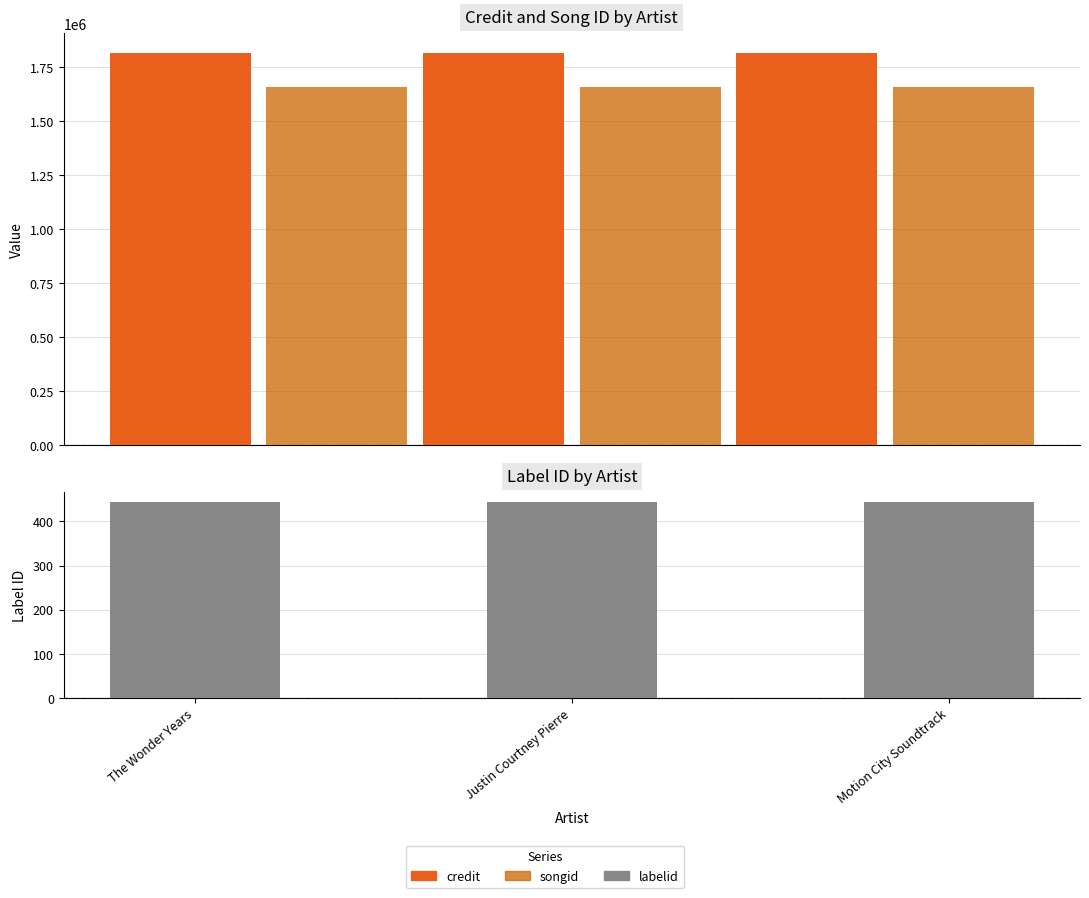

At which label is songid closest to 1658690?

The Wonder Years